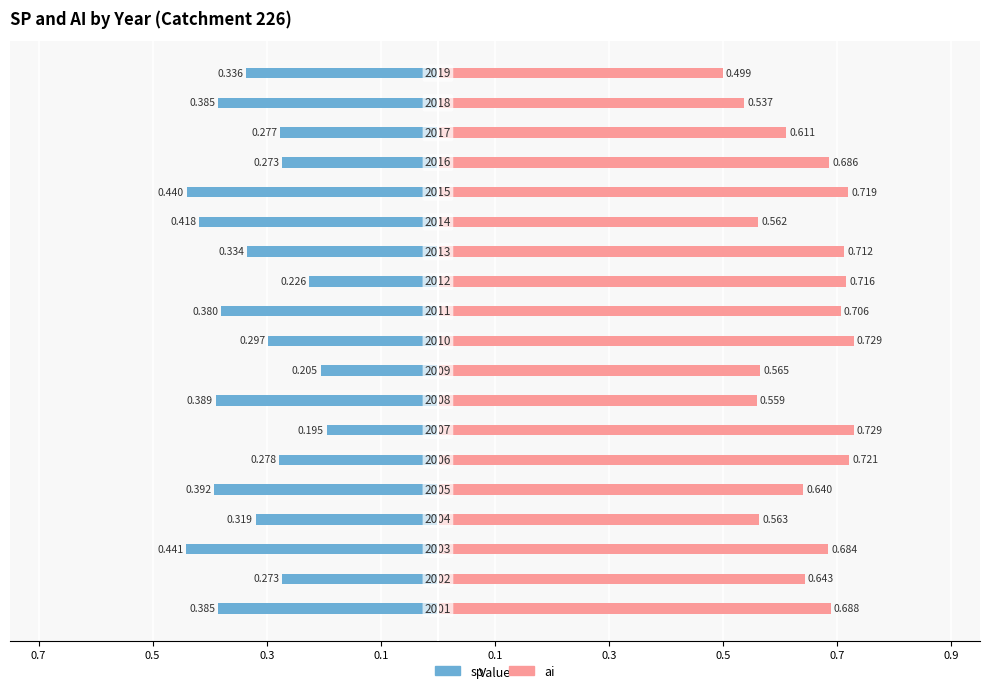

Count the number of data series in this chart.

2